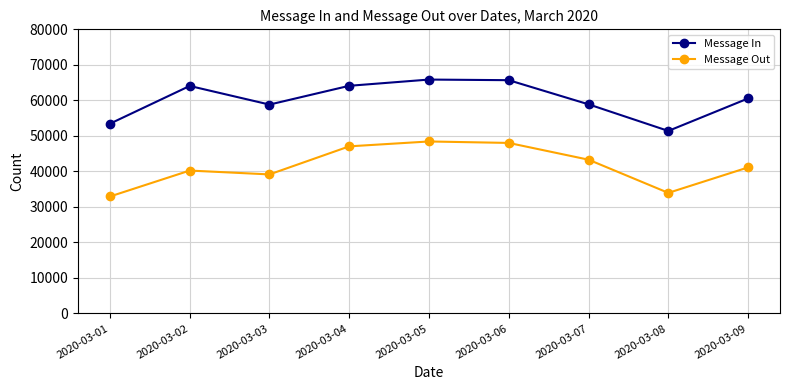

Which series has the largest range (max minus min)?

Message Out